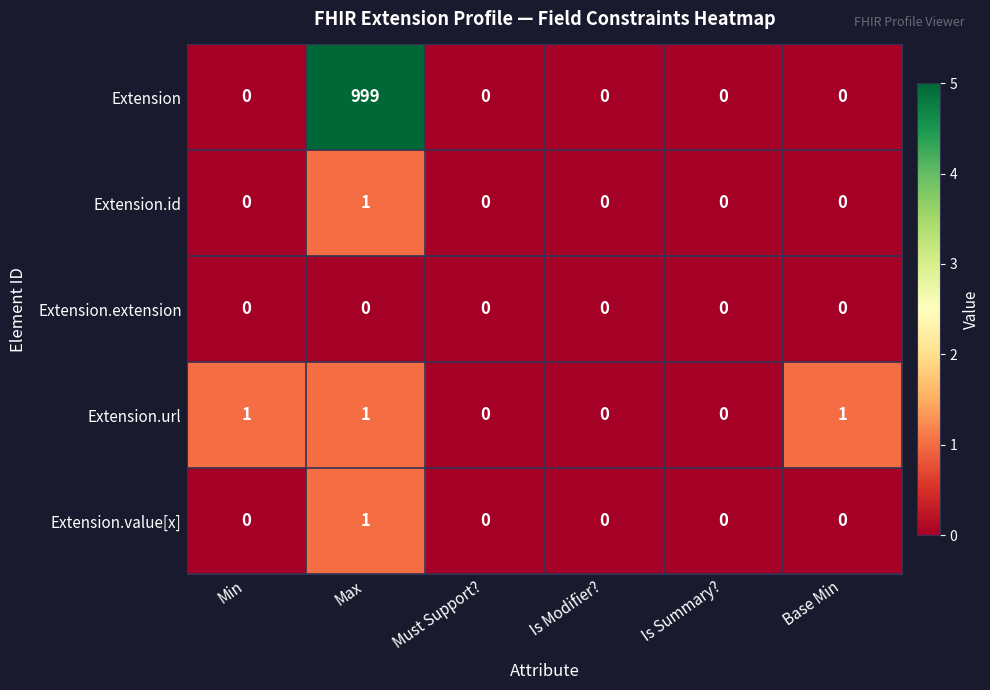

At which label does Extension.value[x] reach its peak?

Max